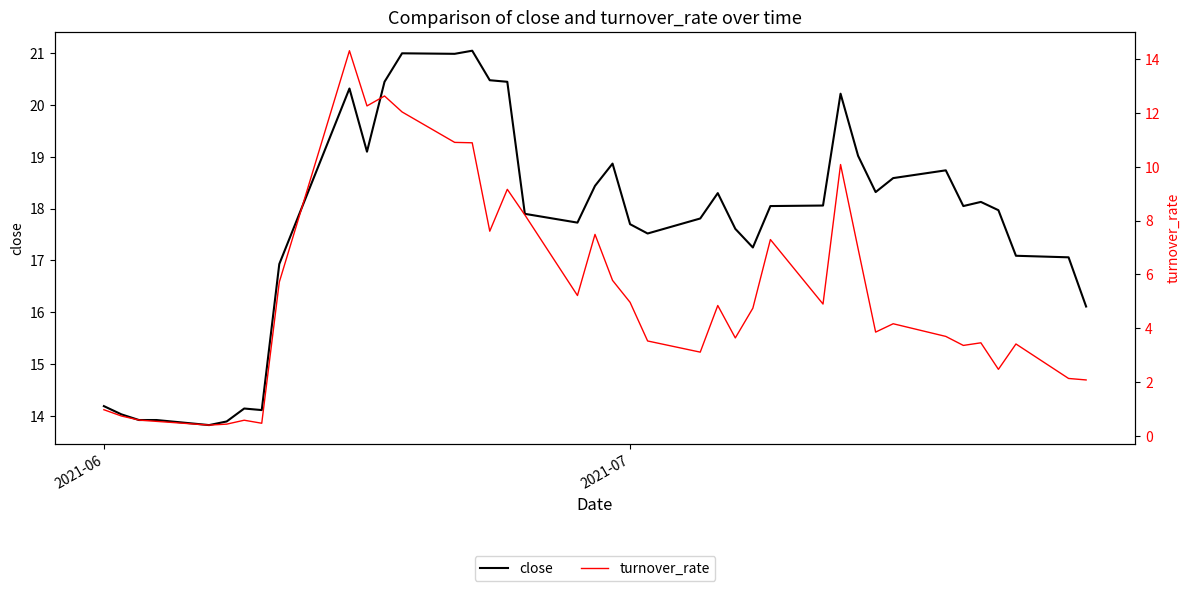

What is the sum of all close values?

707.3